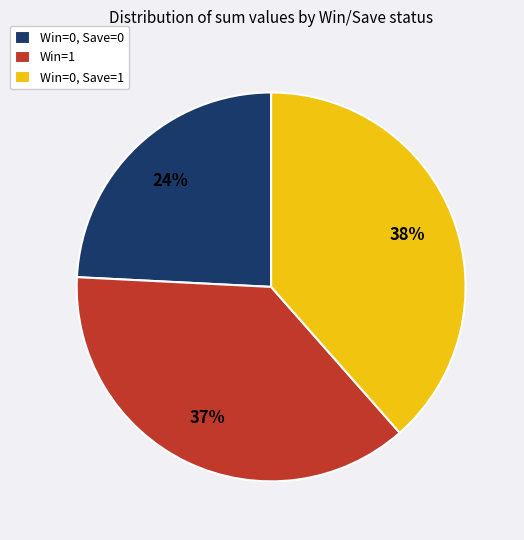

Is it true that Win=1 is 37% of the pie?

True